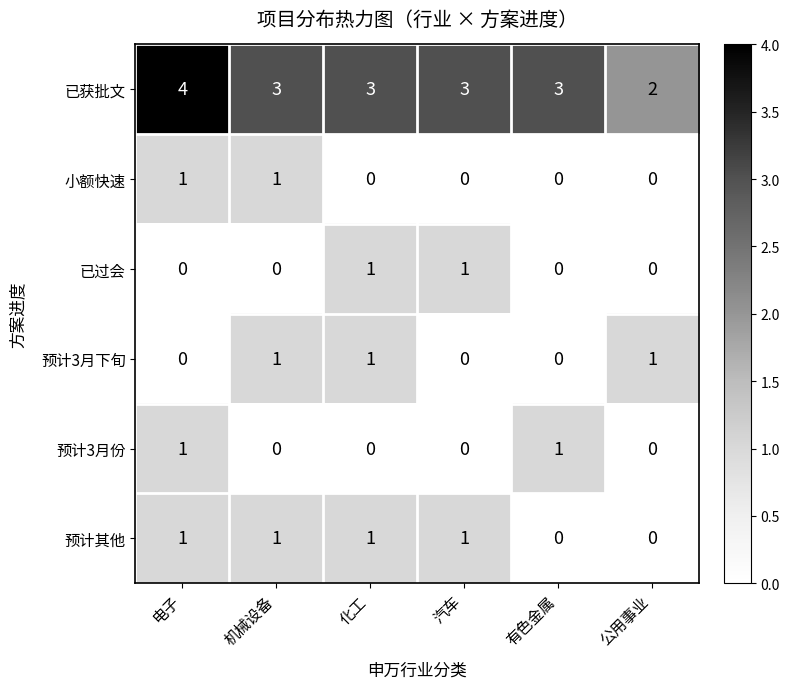

How many distinct data groups are displayed?

6